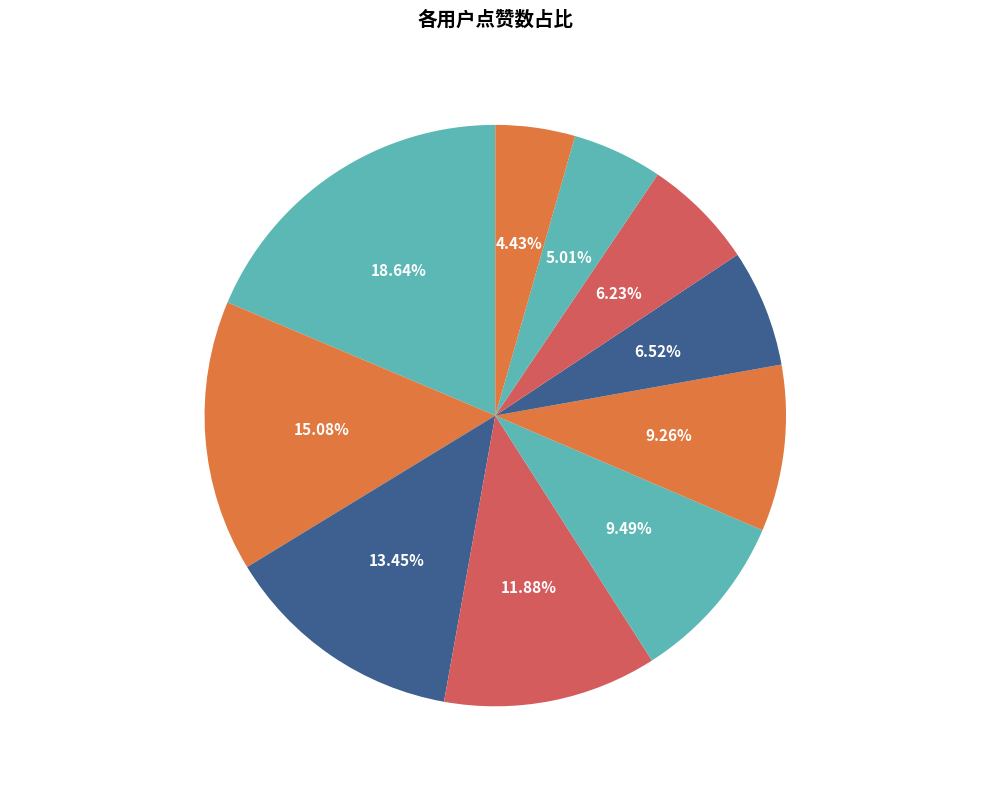

How many segments does this pie chart have?

10